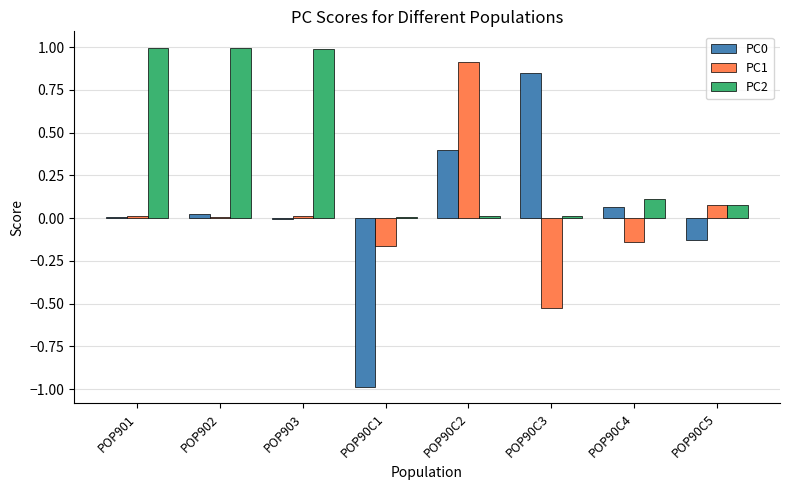

What is the greatest value displayed?

1.0